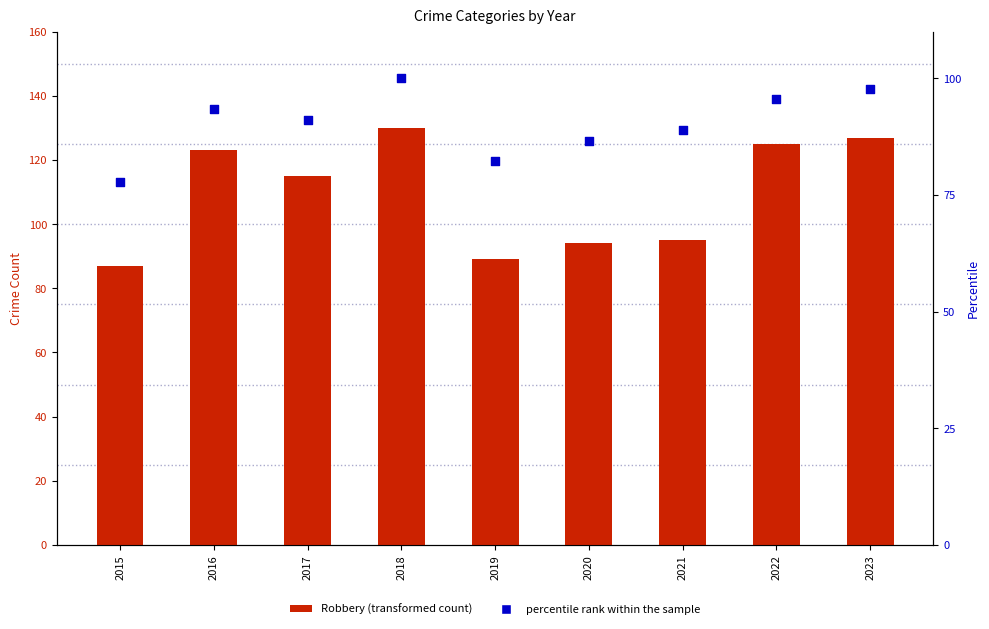

What are all the series names shown in the legend?

Robbery, percentile rank within the sample